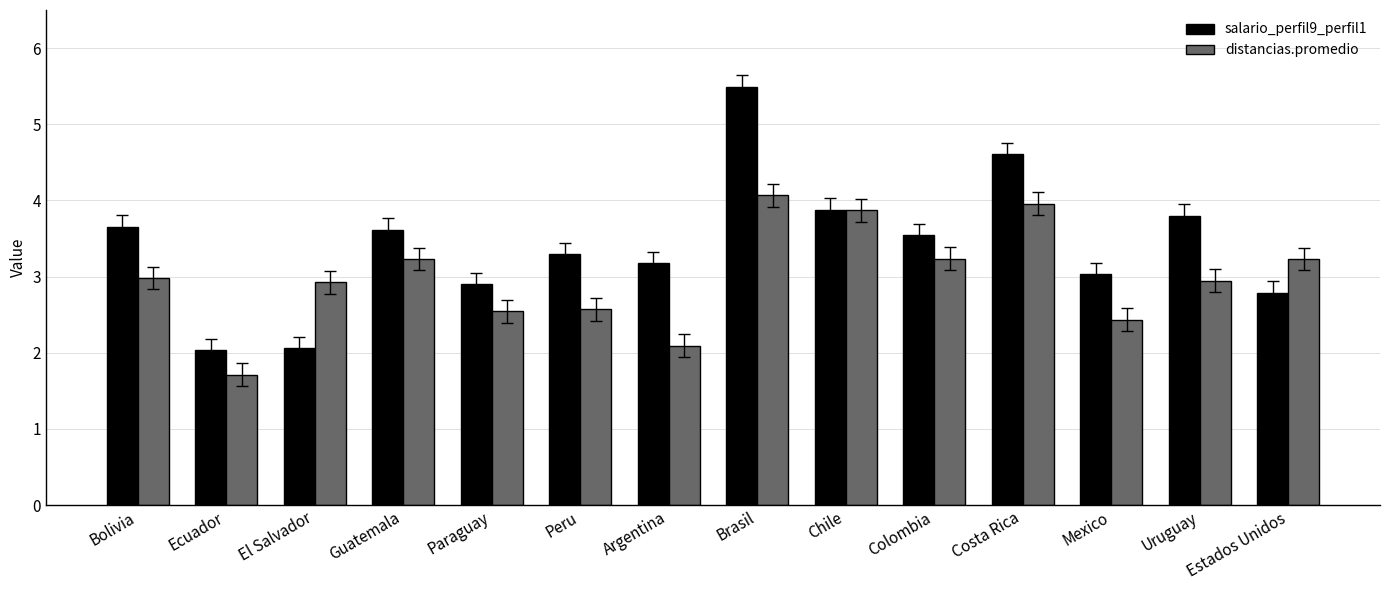

Rank the series by their maximum value, from lowest to highest.

distancias.promedio, salario_perfil9_perfil1